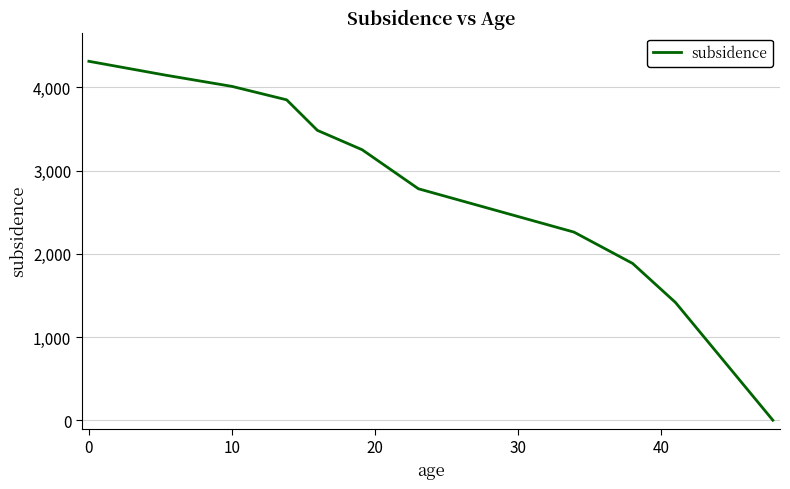

What is the greatest value displayed?

4314.1